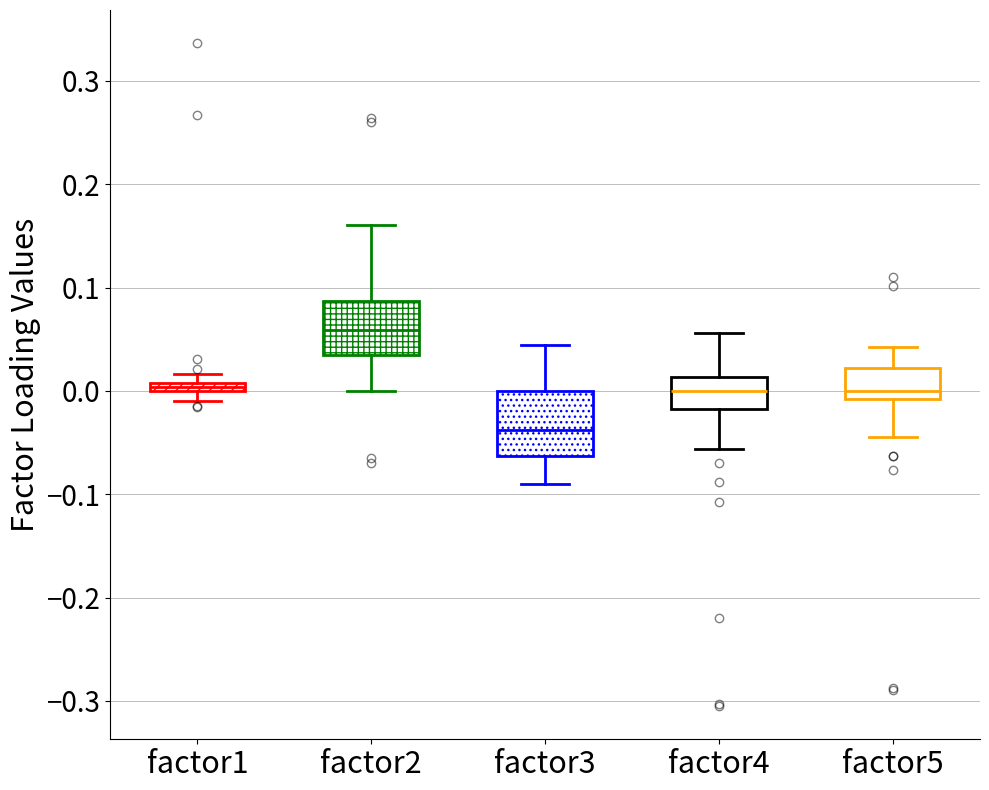

Which box is the tallest, from its lower edge to its upper edge?

factor3